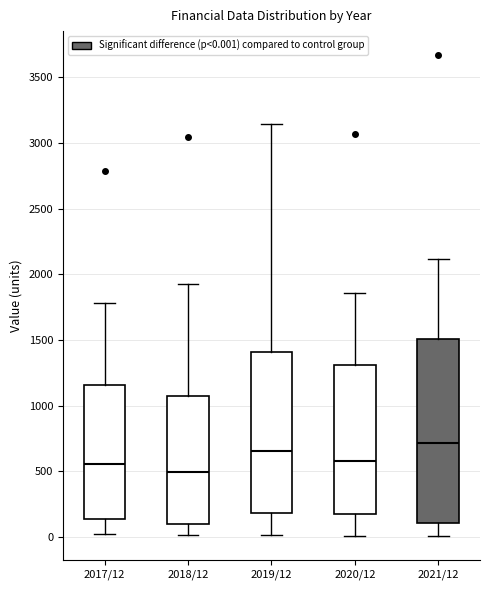

Comparing the boxes themselves (not the whiskers), which one is the tallest?

2021/12